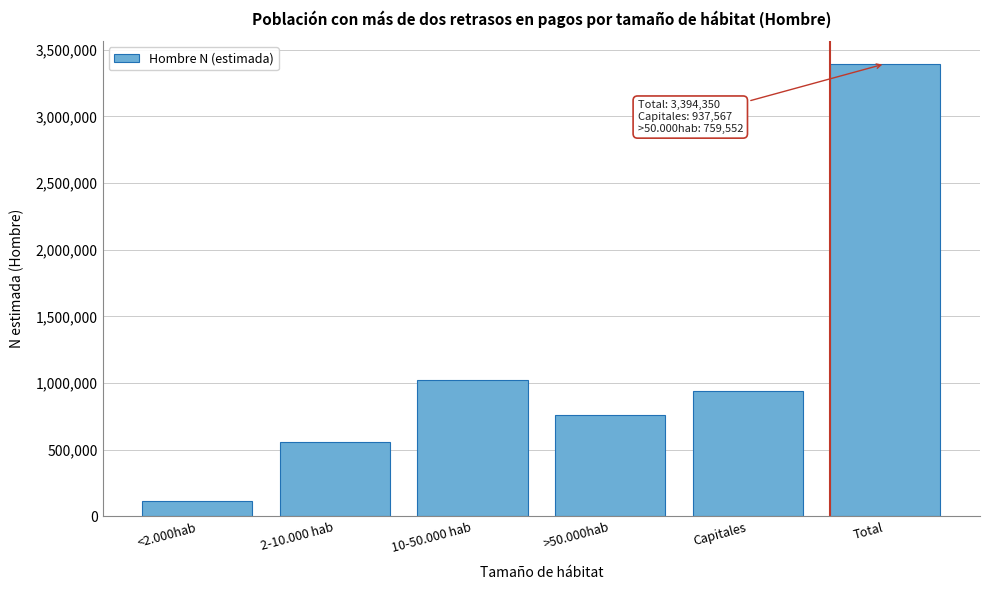

Reading left to right, list all the values displayed in this chart.

<2.000hab=116546	2-10.000 hab=558254	10-50.000 hab=1022431	>50.000hab=759552	Capitales=937567	Total=3394350